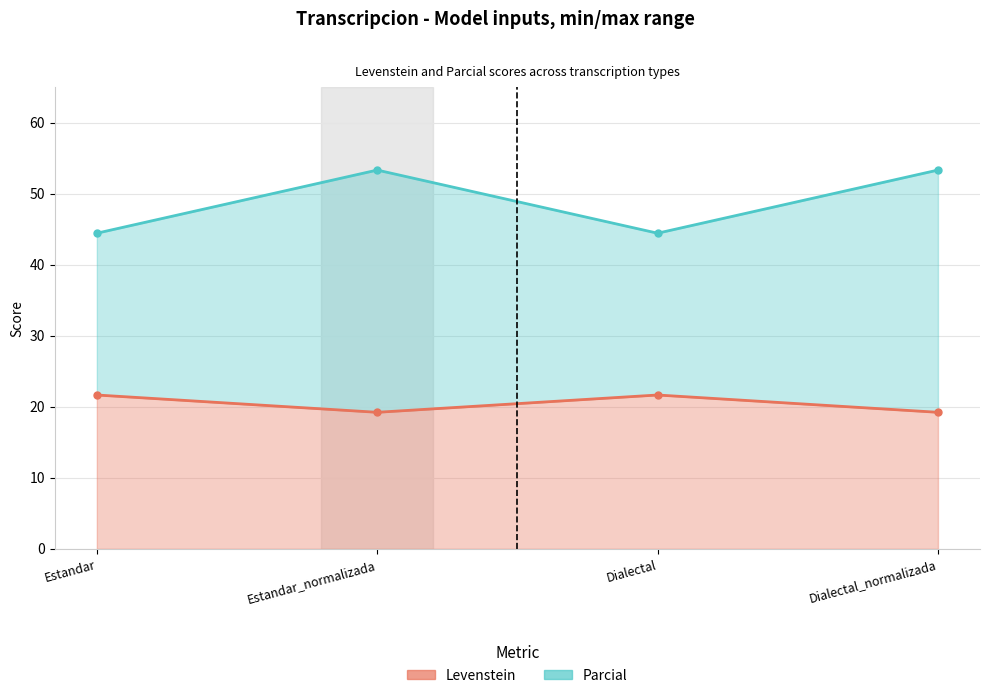

Does the chart display data point markers on the line(s)?

Yes